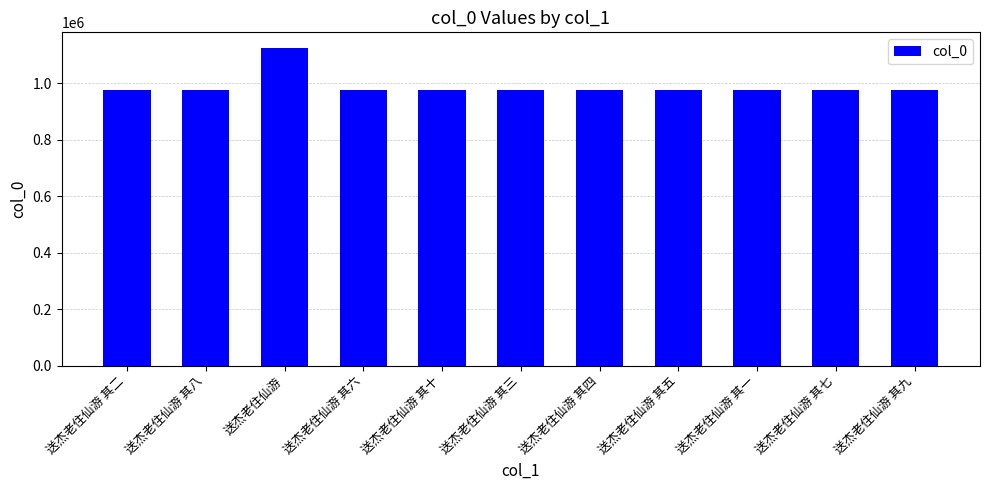

What is the value of the 4th bar from the left?

976168